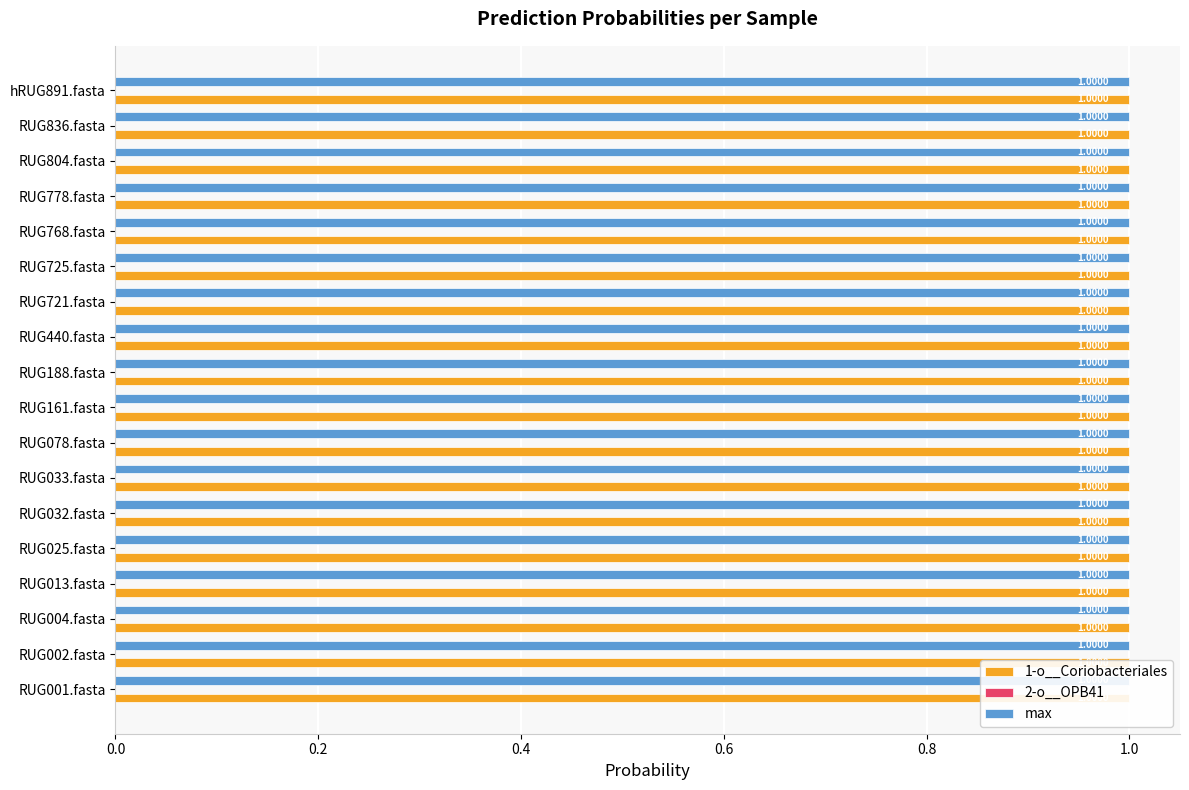

Reading left to right, extract all data points from this chart.

1-o__Coriobacteriales: 1.0	1.0	1.0	1.0	1.0	1.0	1.0	1.0	1.0	1.0	1.0	1.0	1.0	1.0	1.0	1.0	1.0	1.0
2-o__OPB41: 0.0	0.0	0.0	0.0	0.0	0.0	0.0	0.0	0.0	0.0	0.0	0.0	0.0	0.0	0.0	0.0	0.0	0.0
max: 1.0	1.0	1.0	1.0	1.0	1.0	1.0	1.0	1.0	1.0	1.0	1.0	1.0	1.0	1.0	1.0	1.0	1.0